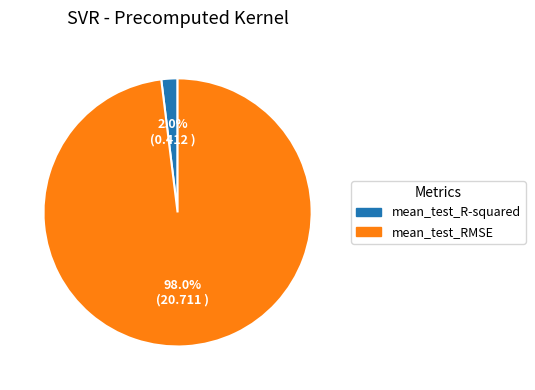

What is the total percentage of mean_test_RMSE and mean_test_R-squared?

100.0%